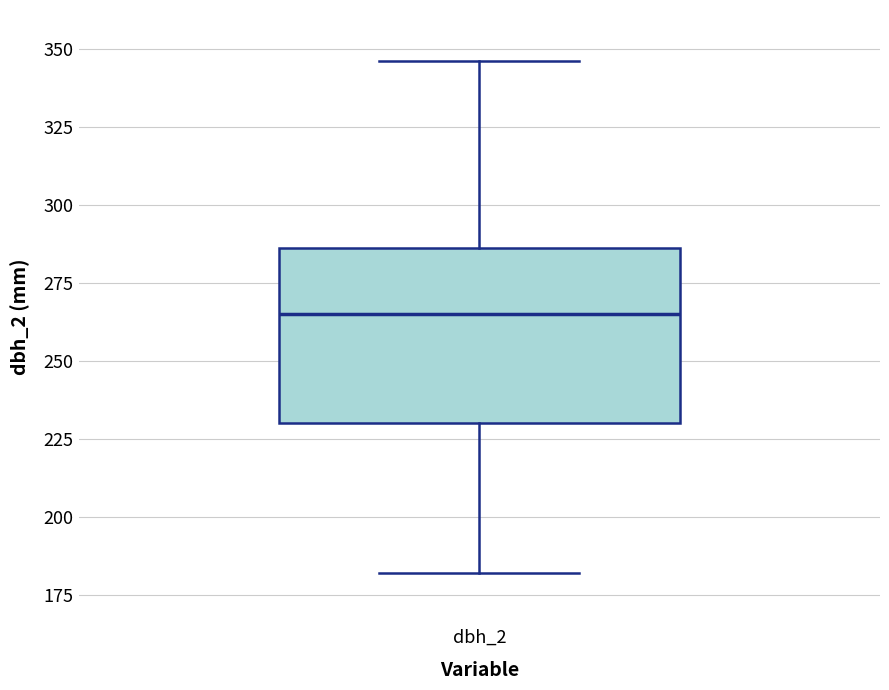

Where does the upper whisker of the box for dbh_2 end on the y-axis? The values are not printed on the chart, so give them approximately, as read against the axis.

345